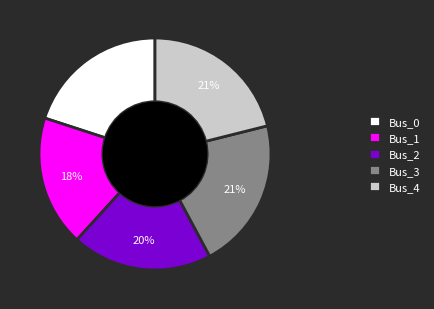

How many segments does this pie chart have?

5